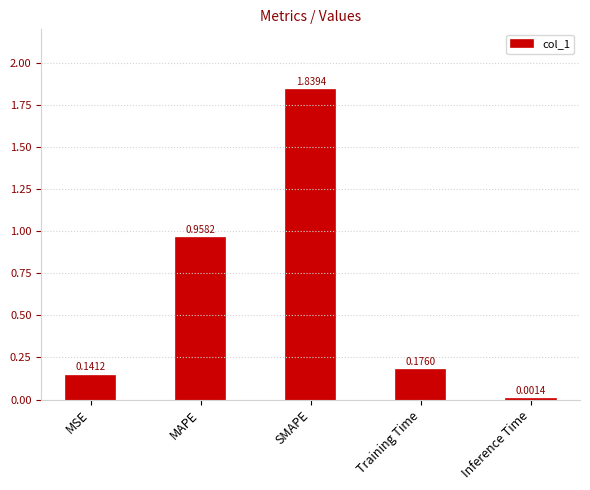

What is the average value?

0.6